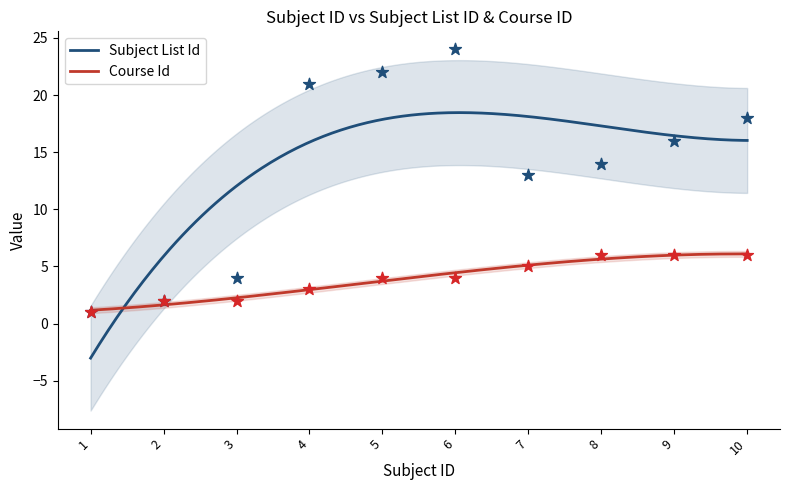

Which series has the largest total across all categories?

subject_list_id